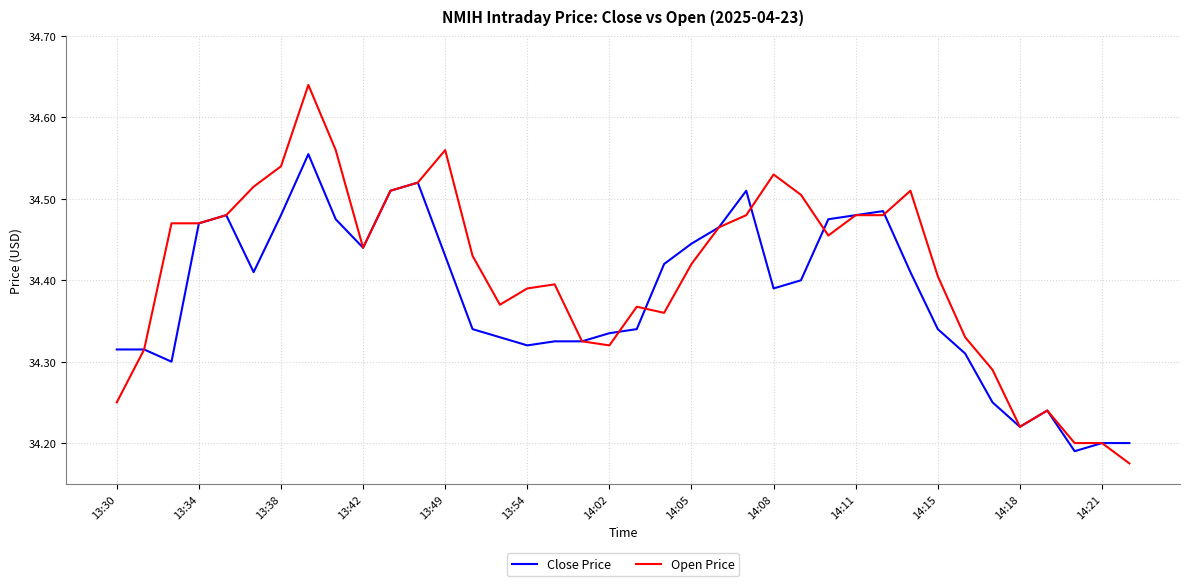

Which series has the largest total across all categories?

Open Price